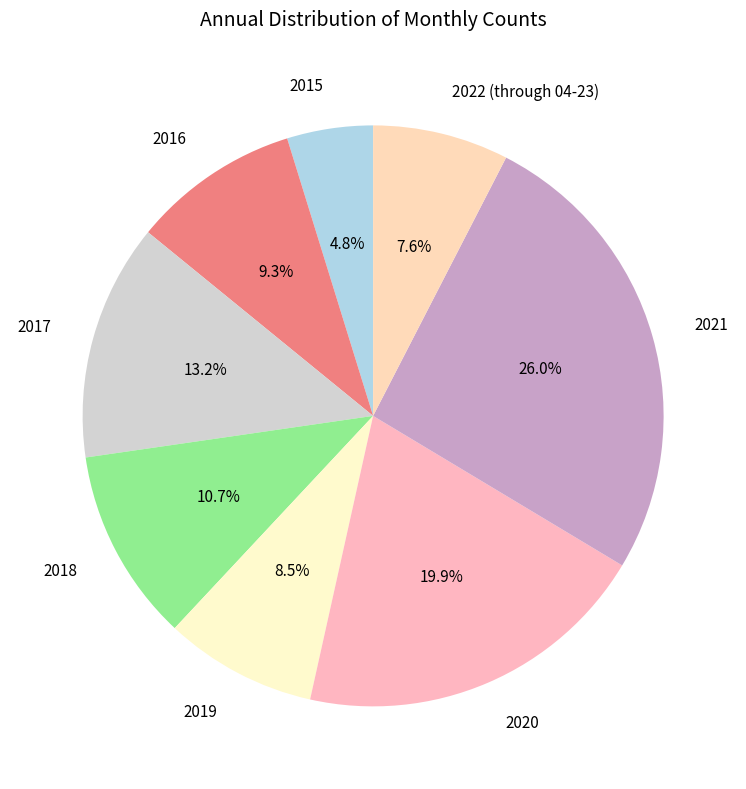

What percentage do 2022 (through 04-23) and 2018 together represent?

18.3%